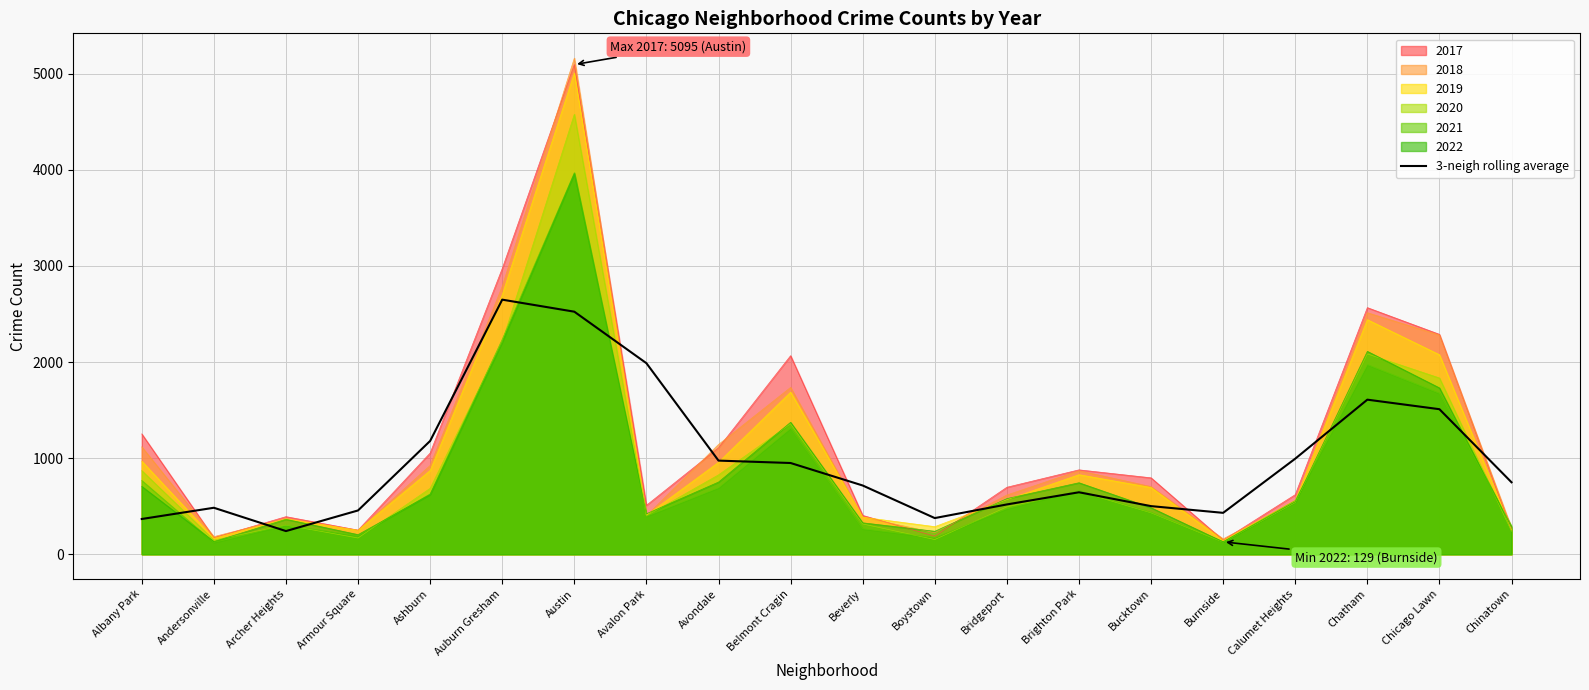

Which label corresponds to the smallest value in the chart?

Archer Heights